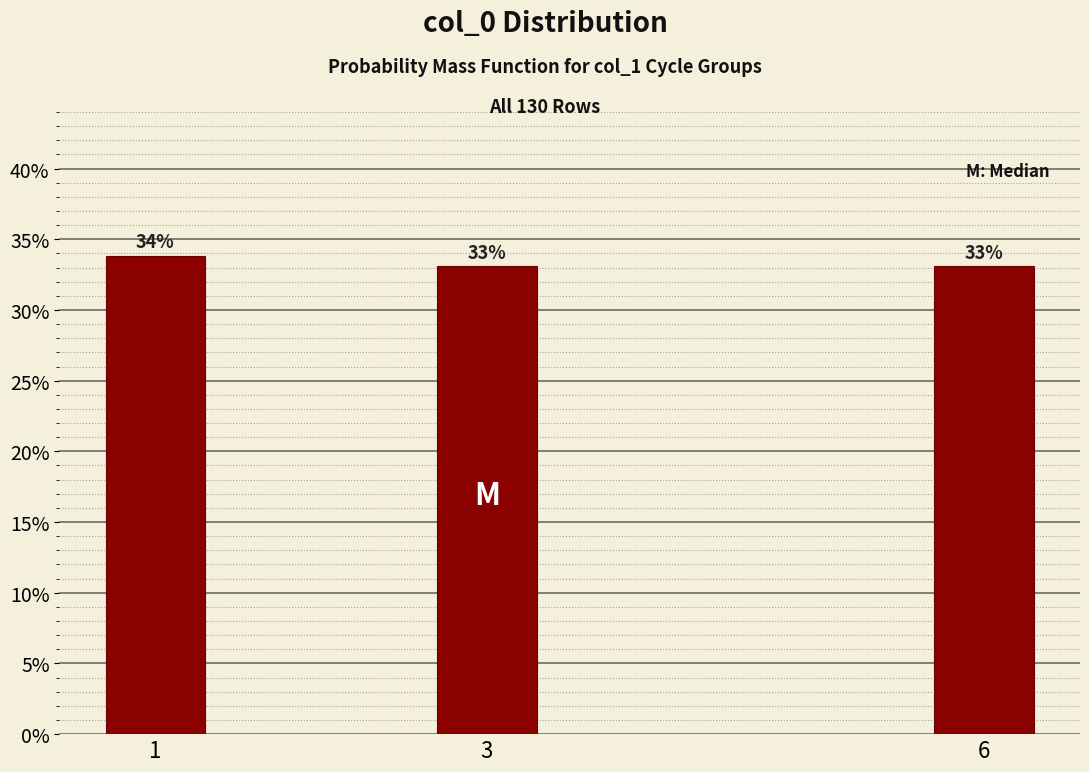

True or false: the data shows 33.8 at 1.

True